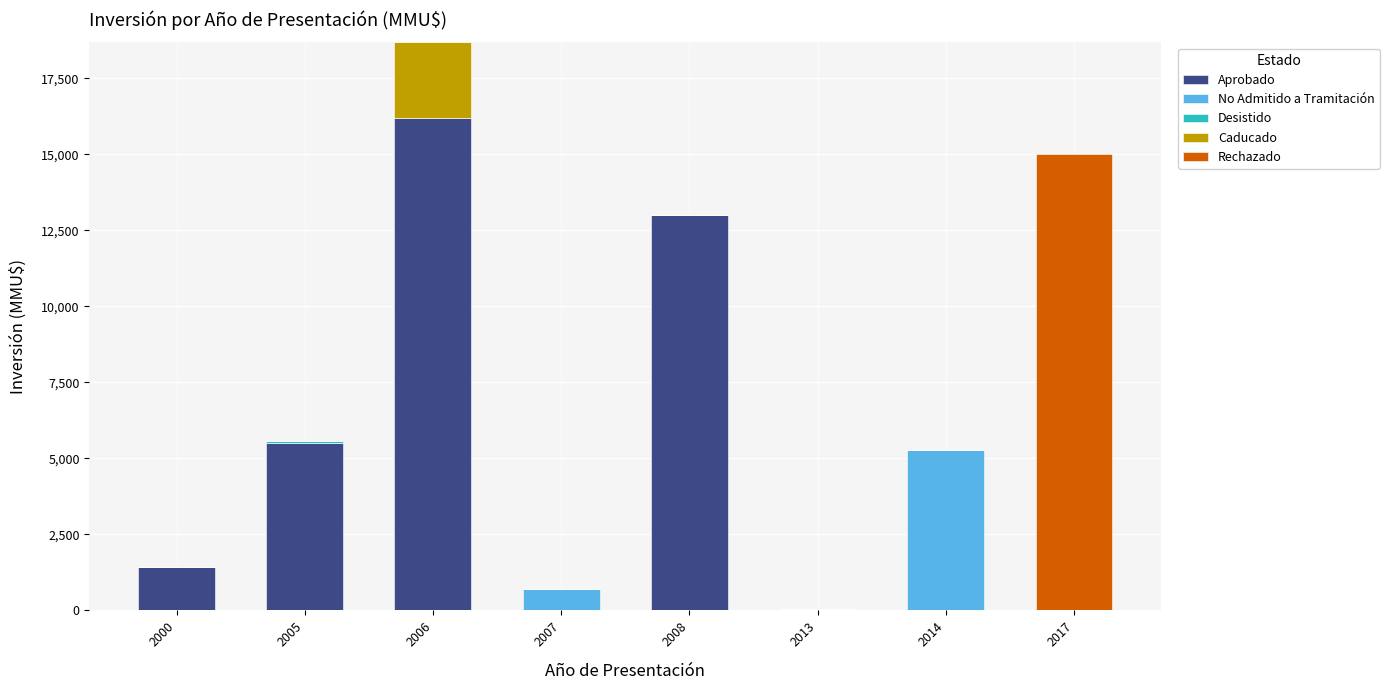

At which category is the sum across all series the highest?

2006